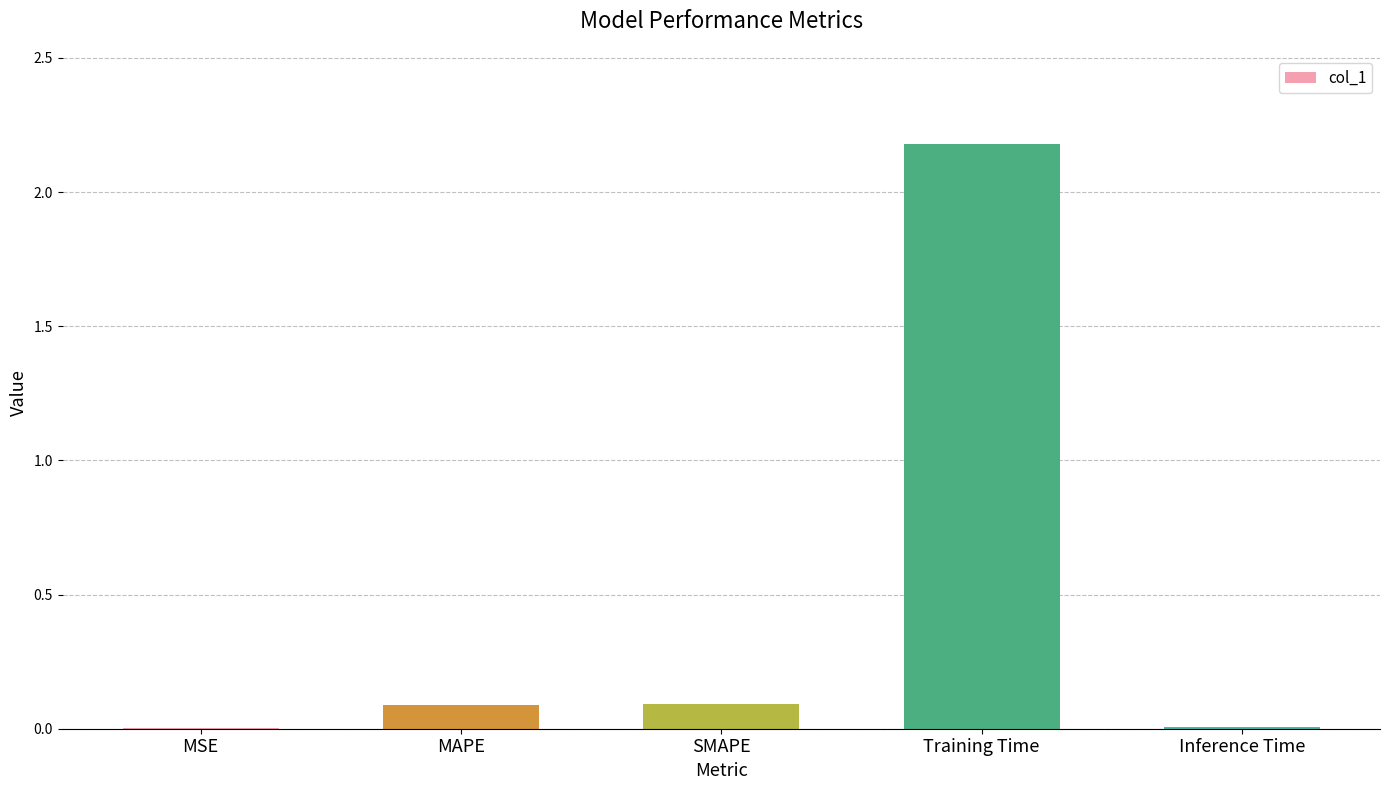

The chart shows a value of 0.0 at MSE. True or false?

True